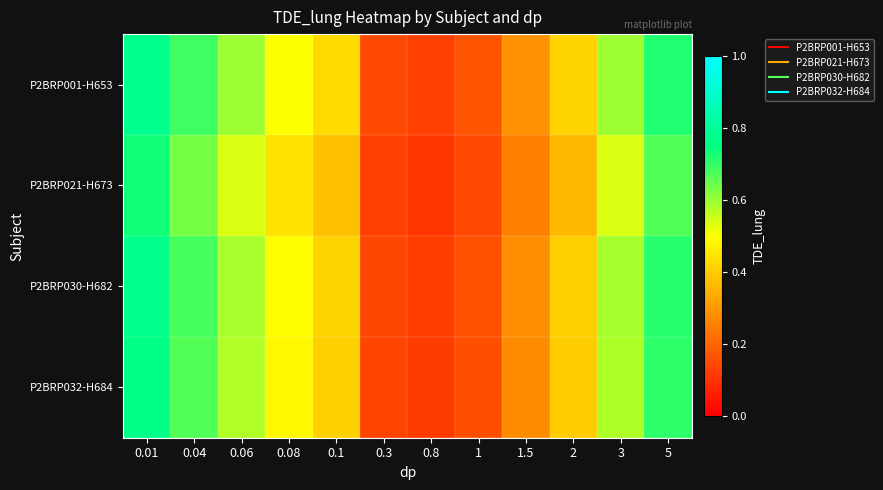

At which category is the sum across all series the highest?

0.01